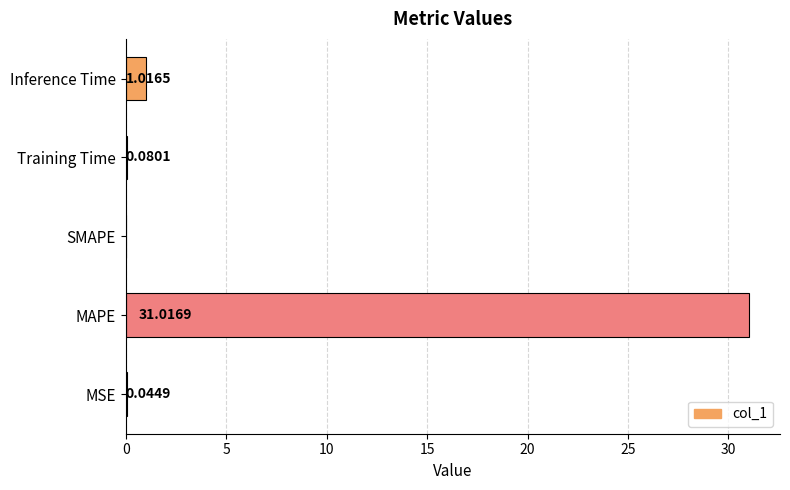

Where is the data nearest to the value 15?

Inference Time